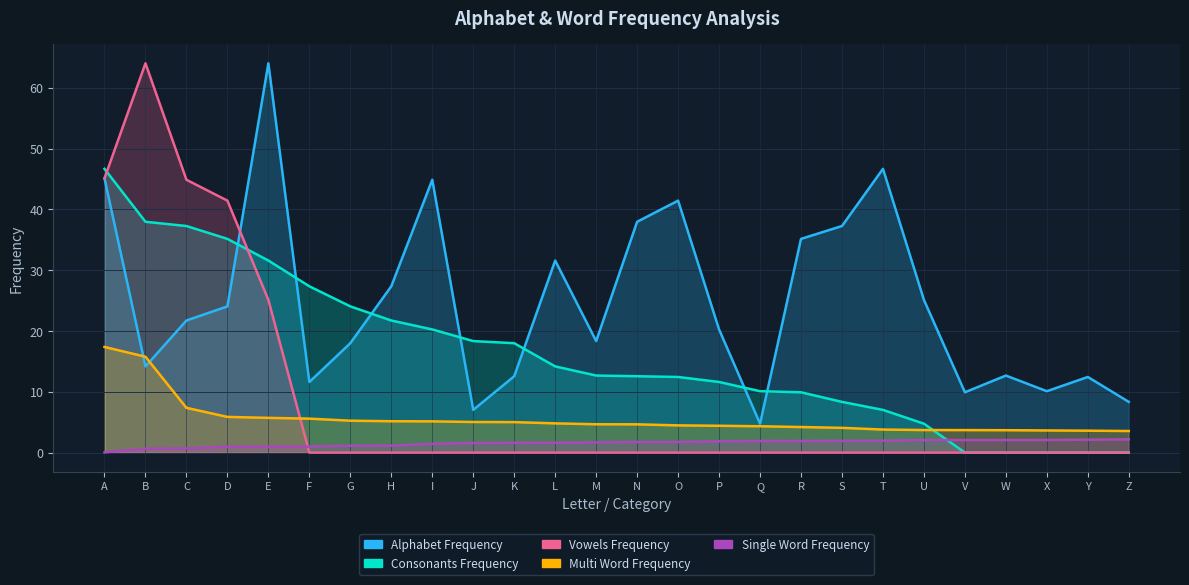

Which category has the lowest value across all series?

V